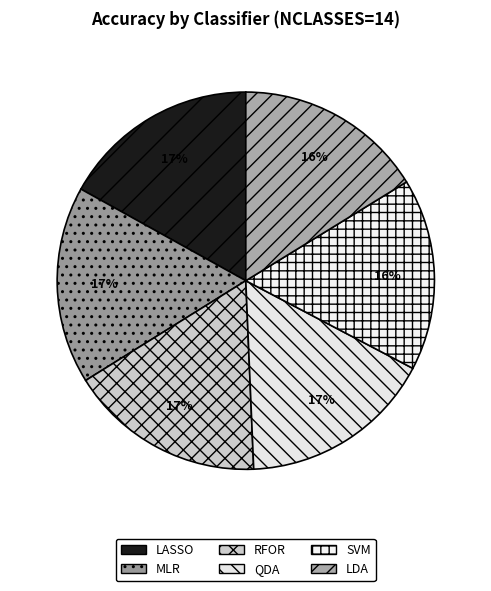

Rank the categories by value from lowest to highest.

LDA, SVM, QDA, RFOR, LASSO, MLR